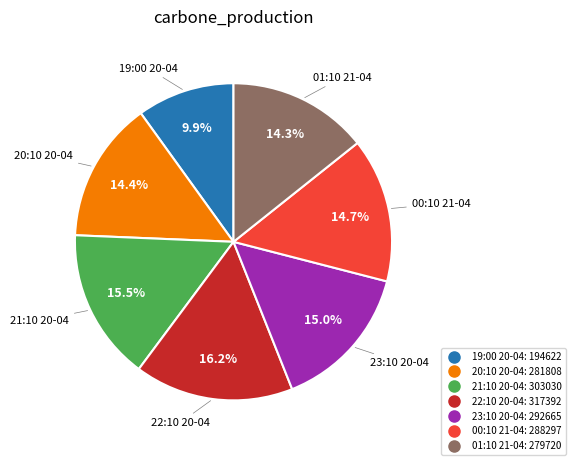

How many segments does this pie chart have?

7